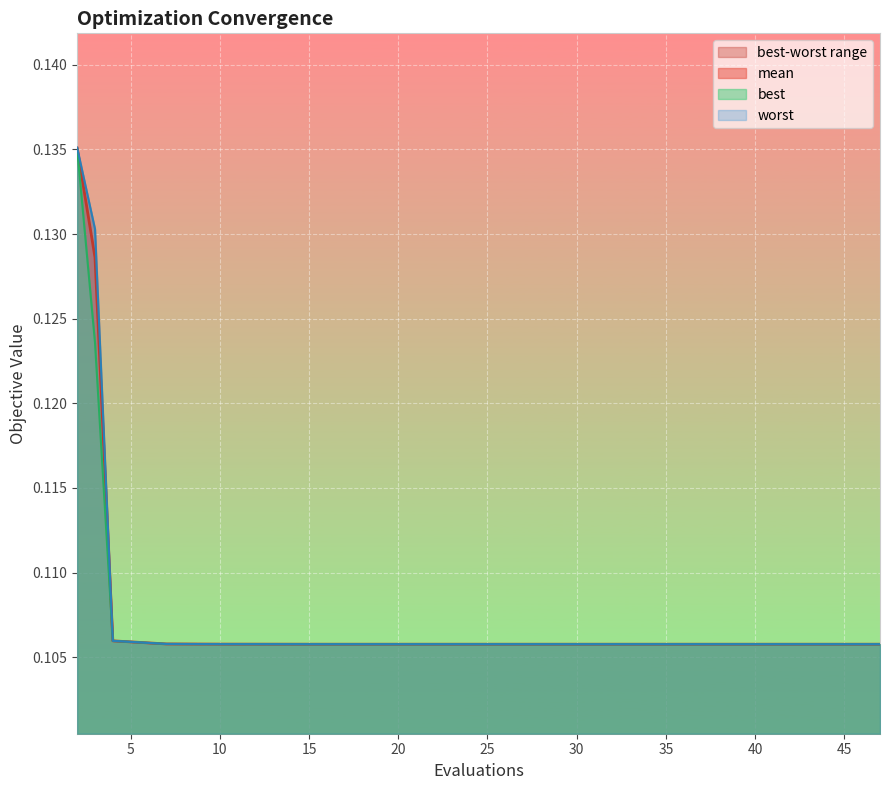

What is the value of the worst point at the 3rd from the left?

0.1